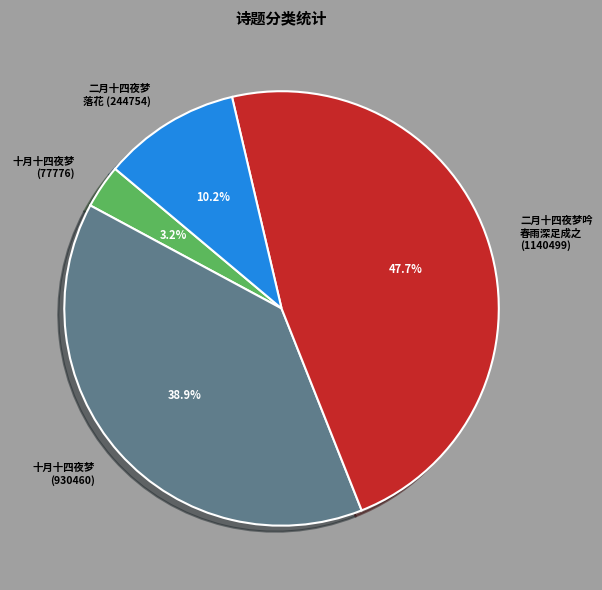

Does 十月十四夜梦 (77776) account for over 50% of the chart?

No